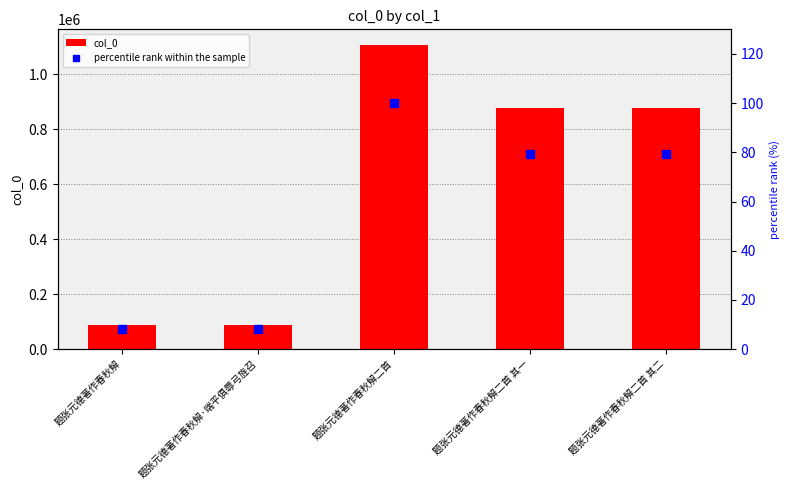

Which series contains the highest Y value?

col_0